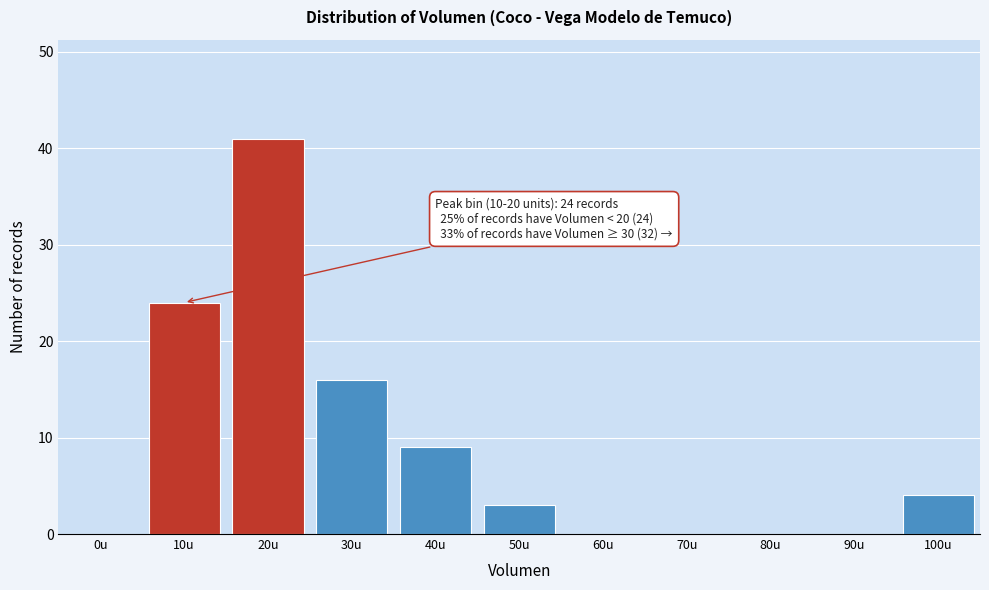

Reading left to right, list all the values displayed in this chart.

0u=0	10u=24	20u=41	30u=16	40u=9	50u=3	60u=0	70u=0	80u=0	90u=0	100u=4